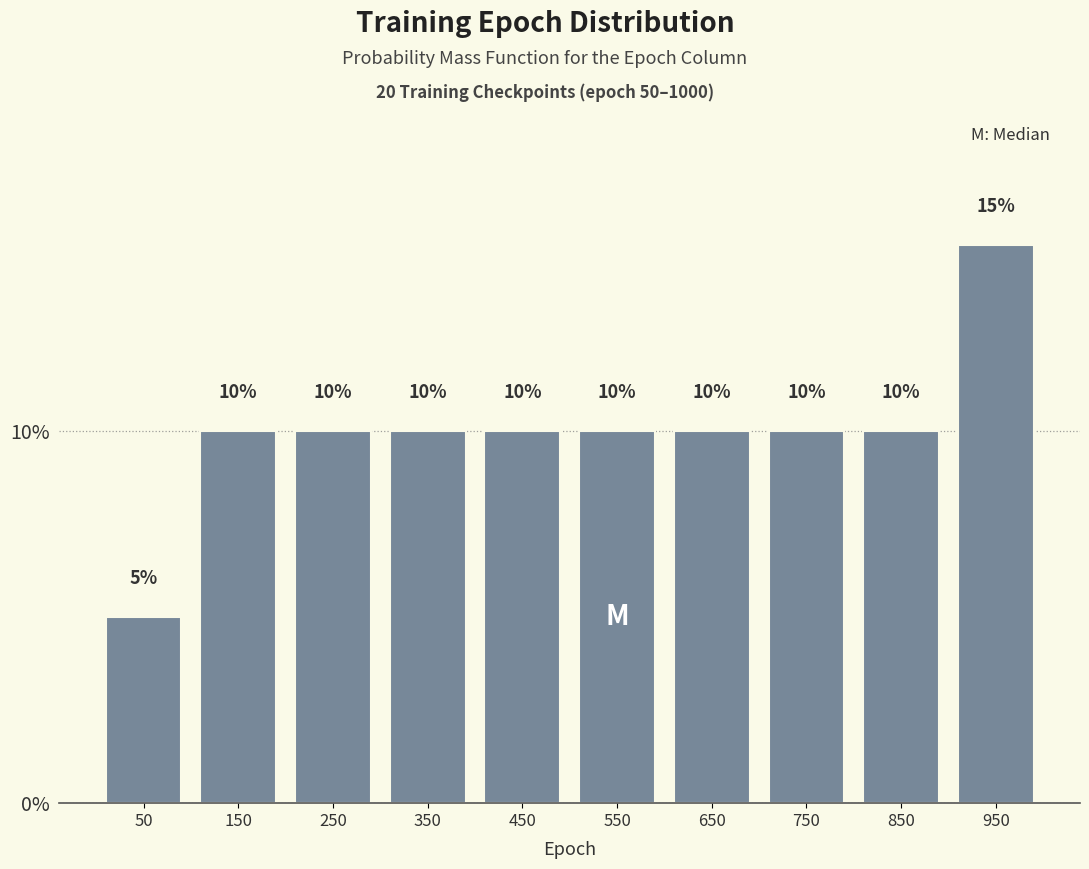

Which range on the x-axis has the tallest bar?

900 to 1000